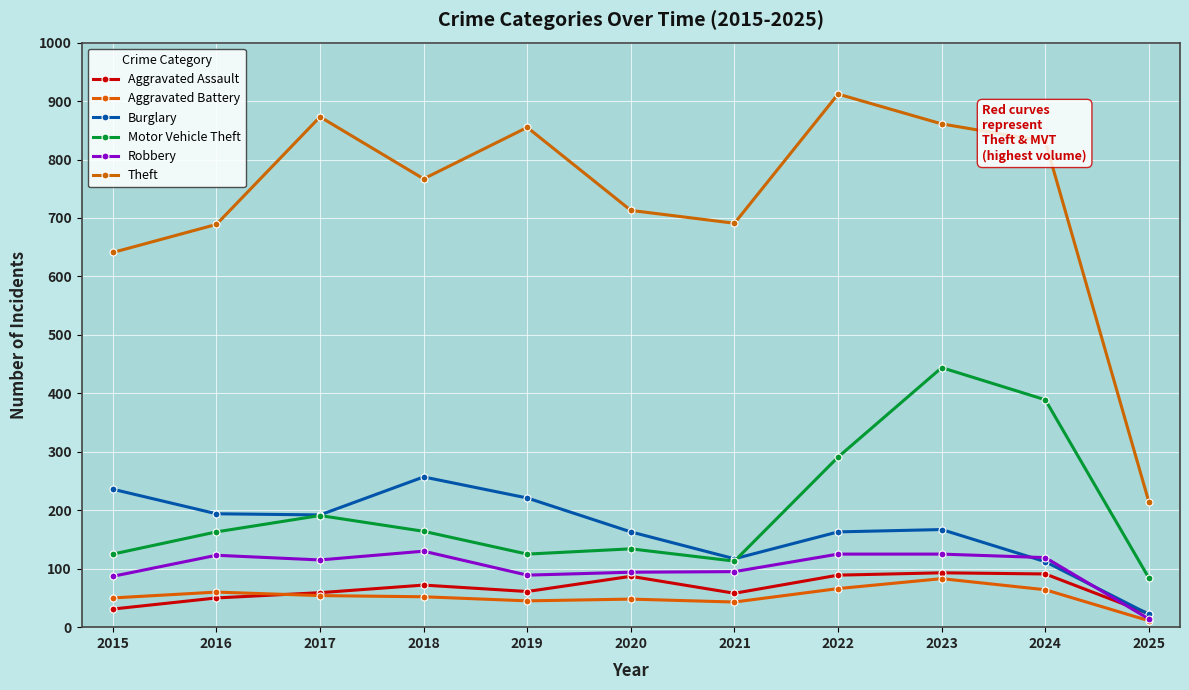

Is the value of Aggravated Battery at 2023 greater than the value of Burglary at 2021?

No